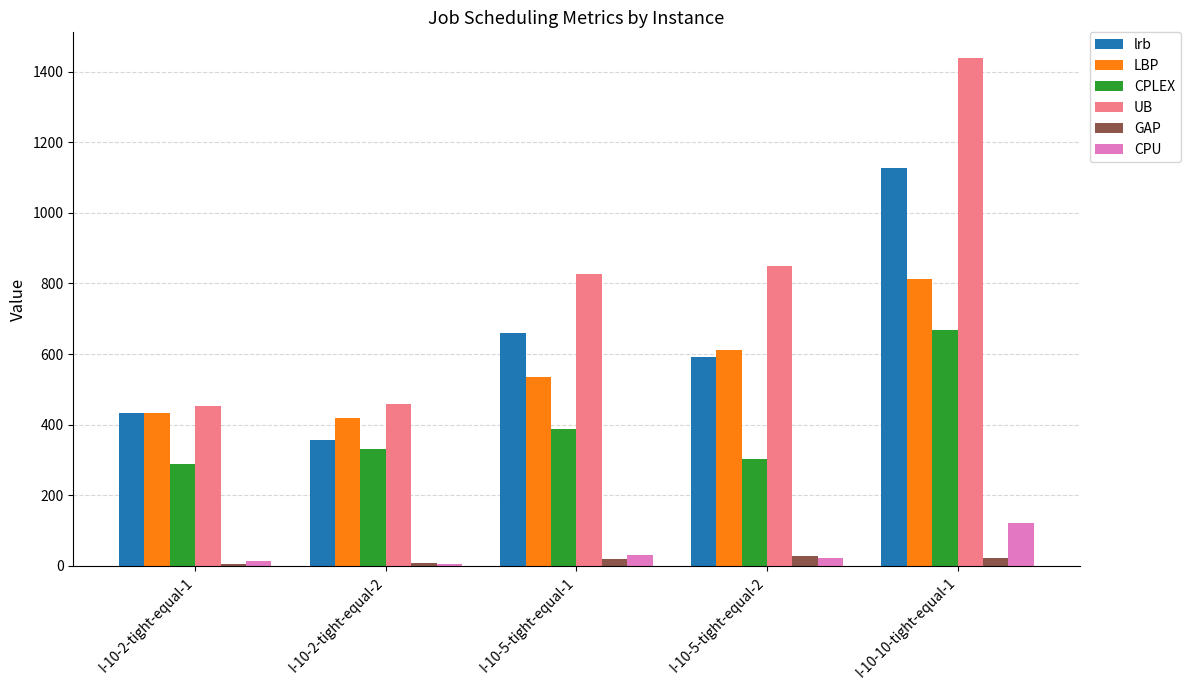

What is the highest value of the CPU series?

121.0